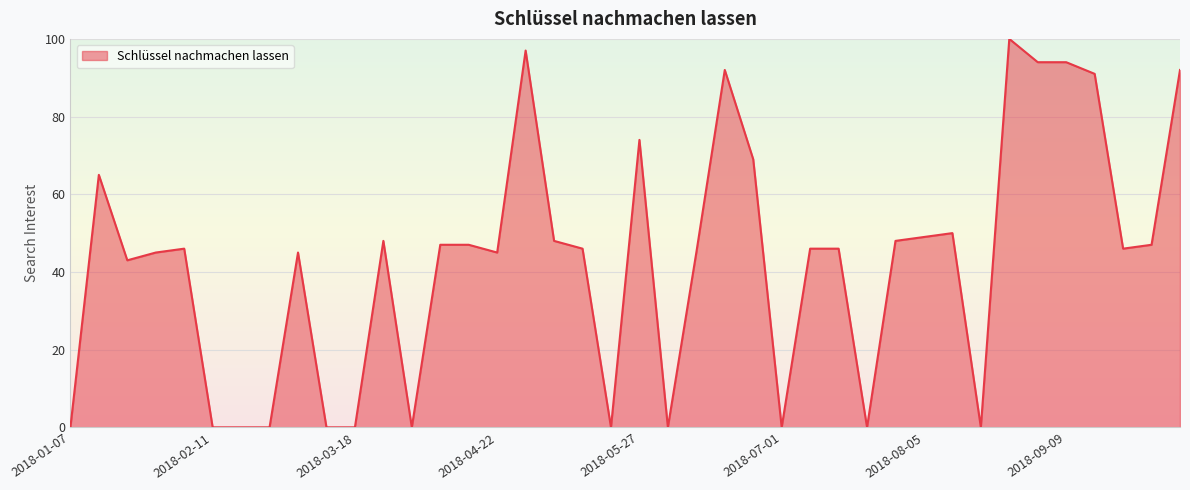

What is the sum of all values?

1705